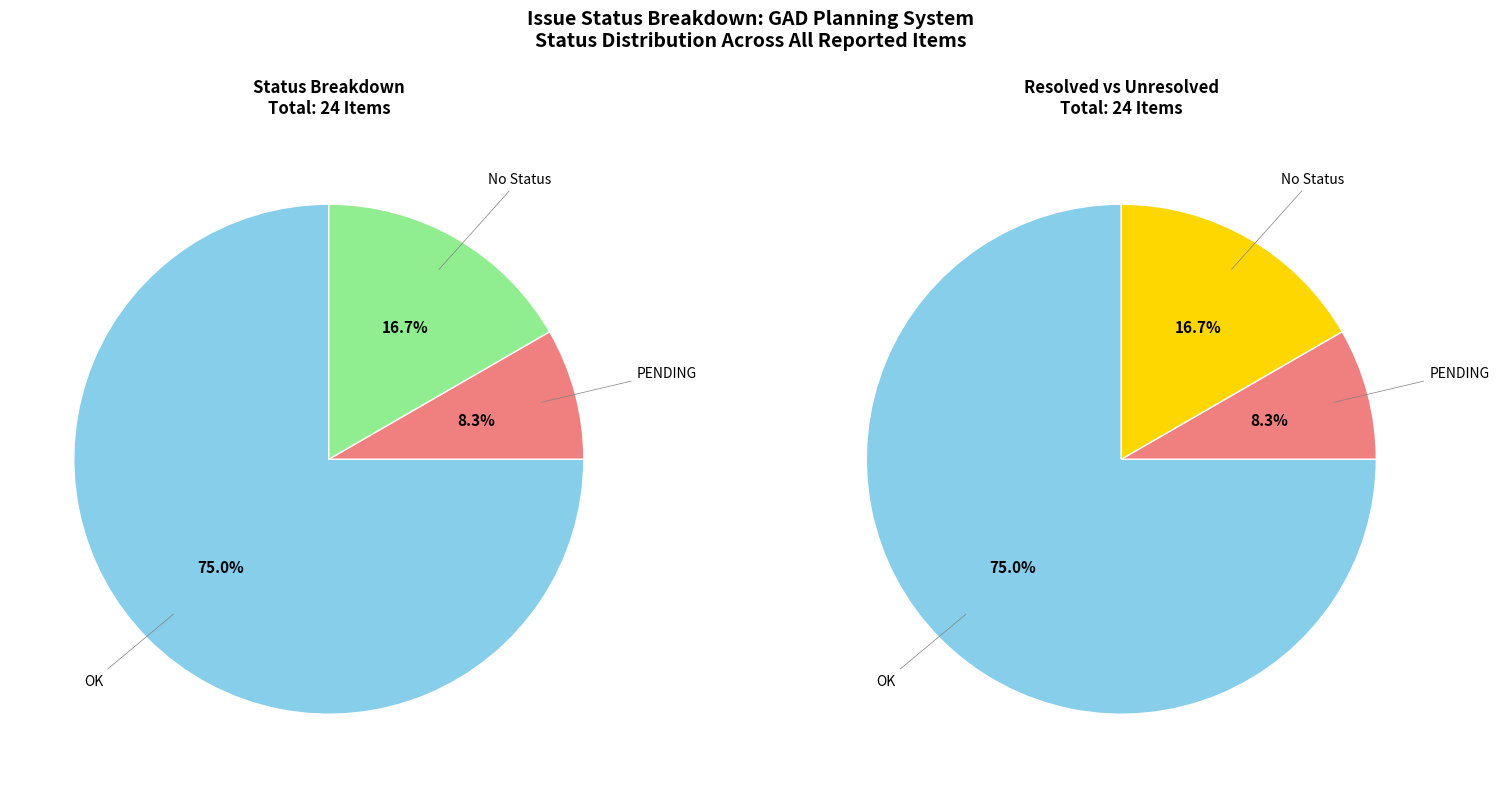

Between PENDING and OK, which is larger?

OK